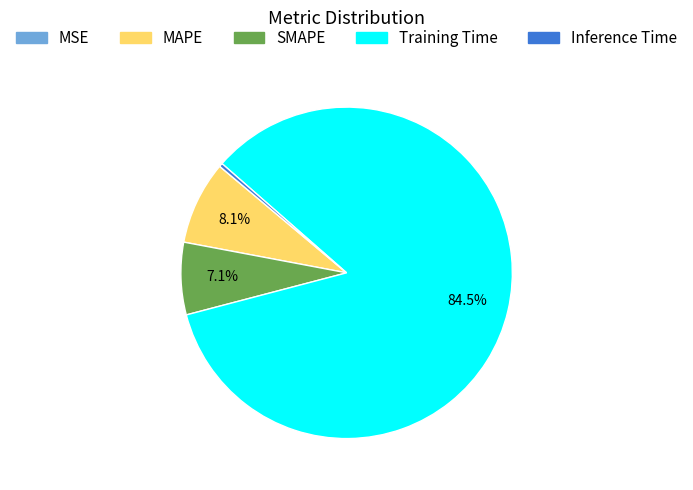

To the nearest percent, what is the difference between the MAPE and SMAPE slice percentages?

1%